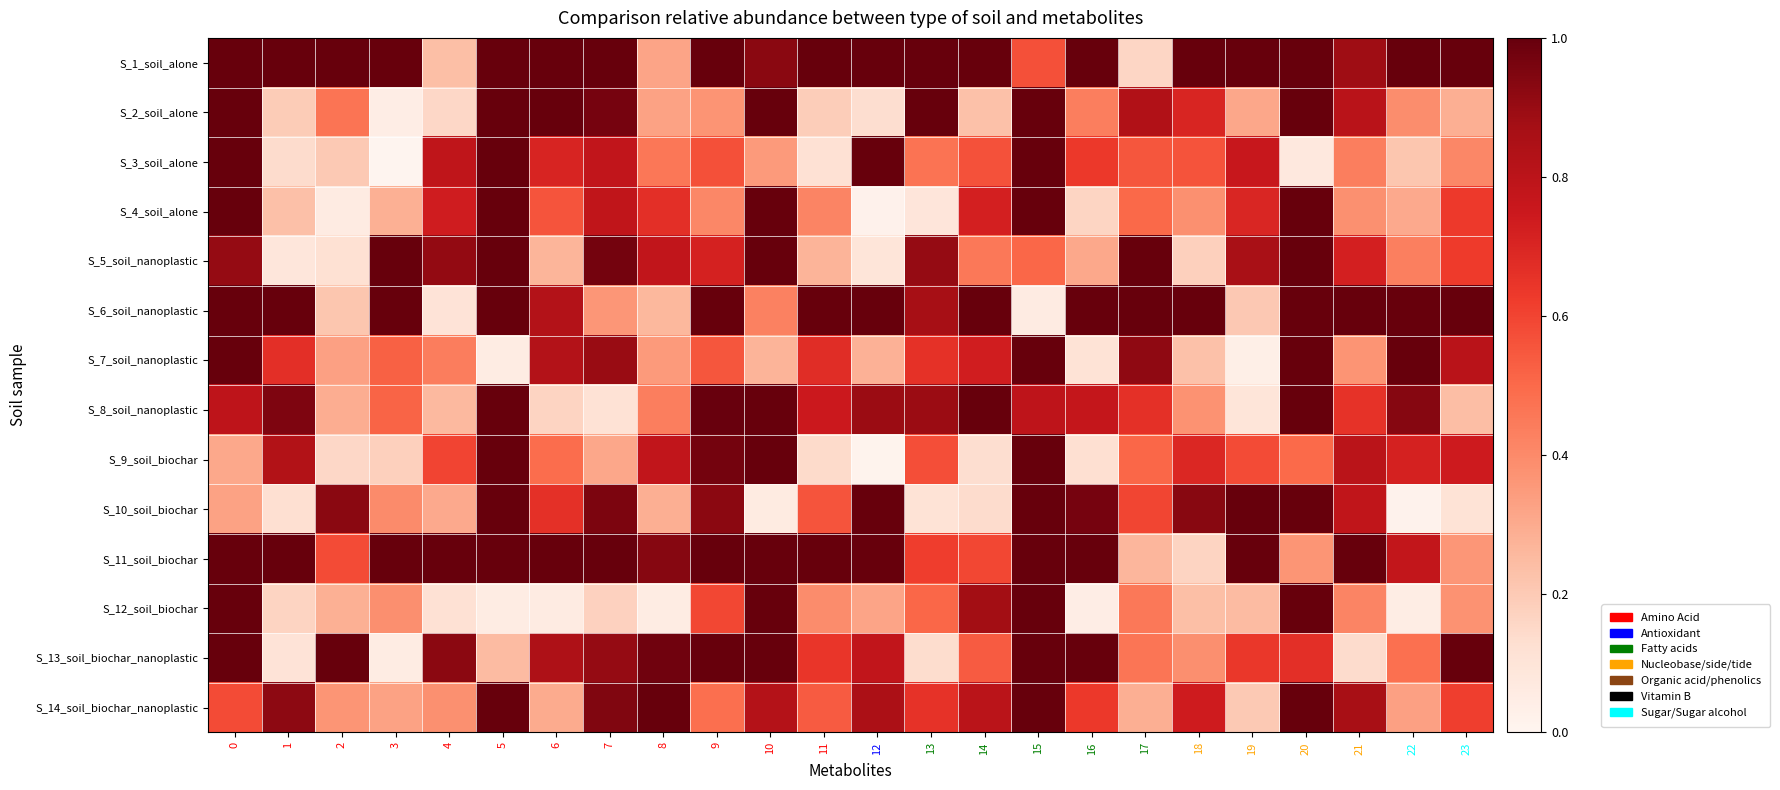

Reading left to right, what are all the values shown in this chart?

S_1_soil_alone: 0=1.0	1=1.0	2=1.0	3=1.0	4=0.2	5=1.0	6=1.0	7=1.0	8=0.3	9=1.0	10=0.9	11=1.0	12=1.0	13=1.0	14=1.0	15=0.6	16=1.0	17=0.2	18=1.0	19=1.0	20=1.0	21=0.9	22=1.0	23=1.0
S_2_soil_alone: 0=1.0	1=0.2	2=0.5	3=0.0	4=0.2	5=1.0	6=1.0	7=1.0	8=0.3	9=0.4	10=1.0	11=0.2	12=0.1	13=1.0	14=0.2	15=1.0	16=0.4	17=0.8	18=0.7	19=0.3	20=1.0	21=0.8	22=0.4	23=0.3
S_3_soil_alone: 0=1.0	1=0.1	2=0.2	3=0.0	4=0.8	5=1.0	6=0.7	7=0.8	8=0.5	9=0.6	10=0.3	11=0.1	12=1.0	13=0.5	14=0.6	15=1.0	16=0.6	17=0.6	18=0.6	19=0.8	20=0.1	21=0.4	22=0.2	23=0.4
S_4_soil_alone: 0=1.0	1=0.2	2=0.1	3=0.3	4=0.7	5=1.0	6=0.6	7=0.8	8=0.7	9=0.4	10=1.0	11=0.4	12=0.0	13=0.1	14=0.7	15=1.0	16=0.2	17=0.5	18=0.4	19=0.7	20=1.0	21=0.4	22=0.3	23=0.6
S_5_soil_nanoplastic: 0=0.9	1=0.1	2=0.1	3=1.0	4=0.9	5=1.0	6=0.3	7=1.0	8=0.8	9=0.7	10=1.0	11=0.3	12=0.1	13=0.9	14=0.5	15=0.5	16=0.3	17=1.0	18=0.2	19=0.9	20=1.0	21=0.7	22=0.4	23=0.6
S_6_soil_nanoplastic: 0=1.0	1=1.0	2=0.2	3=1.0	4=0.1	5=1.0	6=0.8	7=0.4	8=0.3	9=1.0	10=0.4	11=1.0	12=1.0	13=0.9	14=1.0	15=0.1	16=1.0	17=1.0	18=1.0	19=0.2	20=1.0	21=1.0	22=1.0	23=1.0
S_7_soil_nanoplastic: 0=1.0	1=0.7	2=0.3	3=0.5	4=0.4	5=0.1	6=0.8	7=0.9	8=0.4	9=0.6	10=0.3	11=0.7	12=0.3	13=0.7	14=0.7	15=1.0	16=0.1	17=0.9	18=0.2	19=0.0	20=1.0	21=0.4	22=1.0	23=0.8
S_8_soil_nanoplastic: 0=0.8	1=1.0	2=0.3	3=0.5	4=0.3	5=1.0	6=0.2	7=0.1	8=0.4	9=1.0	10=1.0	11=0.7	12=0.9	13=0.9	14=1.0	15=0.8	16=0.8	17=0.7	18=0.4	19=0.1	20=1.0	21=0.7	22=0.9	23=0.2
S_9_soil_biochar: 0=0.3	1=0.8	2=0.2	3=0.2	4=0.6	5=1.0	6=0.5	7=0.3	8=0.8	9=1.0	10=1.0	11=0.1	12=0.0	13=0.6	14=0.1	15=1.0	16=0.1	17=0.5	18=0.7	19=0.6	20=0.5	21=0.8	22=0.7	23=0.7
S_10_soil_biochar: 0=0.3	1=0.1	2=0.9	3=0.4	4=0.3	5=1.0	6=0.7	7=1.0	8=0.3	9=0.9	10=0.1	11=0.6	12=1.0	13=0.1	14=0.1	15=1.0	16=1.0	17=0.6	18=0.9	19=1.0	20=1.0	21=0.8	22=0.0	23=0.1
S_11_soil_biochar: 0=1.0	1=1.0	2=0.6	3=1.0	4=1.0	5=1.0	6=1.0	7=1.0	8=0.9	9=1.0	10=1.0	11=1.0	12=1.0	13=0.6	14=0.6	15=1.0	16=1.0	17=0.3	18=0.2	19=1.0	20=0.4	21=1.0	22=0.8	23=0.4
S_12_soil_biochar: 0=1.0	1=0.2	2=0.3	3=0.4	4=0.1	5=0.1	6=0.1	7=0.2	8=0.1	9=0.6	10=1.0	11=0.4	12=0.3	13=0.5	14=0.9	15=1.0	16=0.0	17=0.5	18=0.2	19=0.2	20=1.0	21=0.4	22=0.0	23=0.4
S_13_soil_biochar_nanoplastic: 0=1.0	1=0.1	2=1.0	3=0.1	4=0.9	5=0.2	6=0.8	7=0.9	8=1.0	9=1.0	10=1.0	11=0.6	12=0.8	13=0.1	14=0.5	15=1.0	16=1.0	17=0.5	18=0.4	19=0.6	20=0.7	21=0.1	22=0.5	23=1.0
S_14_soil_biochar_nanoplastic: 0=0.6	1=0.9	2=0.4	3=0.3	4=0.4	5=1.0	6=0.3	7=0.9	8=1.0	9=0.5	10=0.8	11=0.5	12=0.8	13=0.7	14=0.8	15=1.0	16=0.6	17=0.3	18=0.7	19=0.2	20=1.0	21=0.9	22=0.3	23=0.6